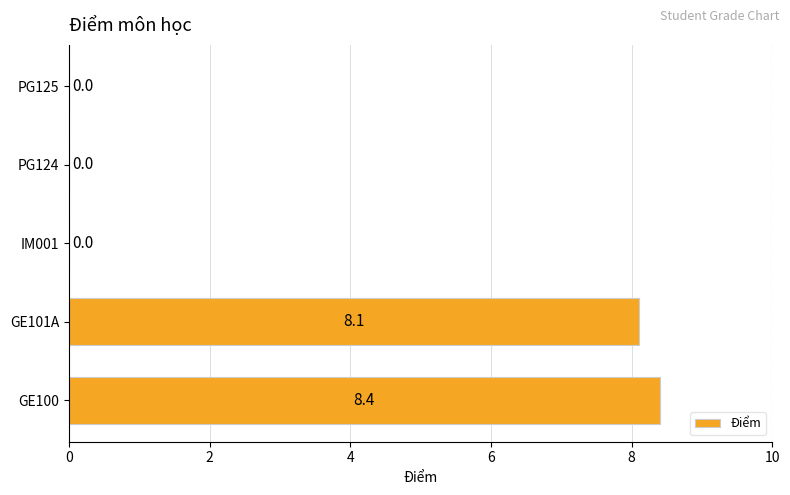

What is the maximum value shown in the chart?

8.4